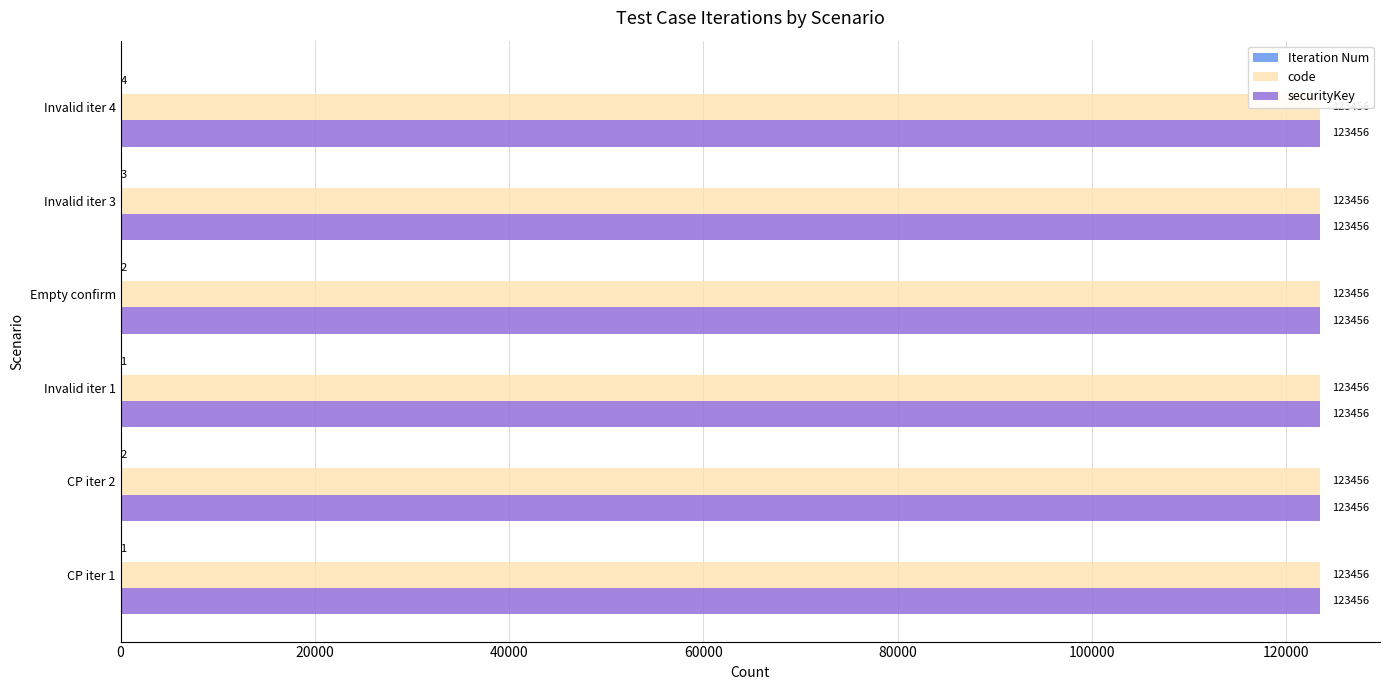

Count the number of categories in the chart.

6